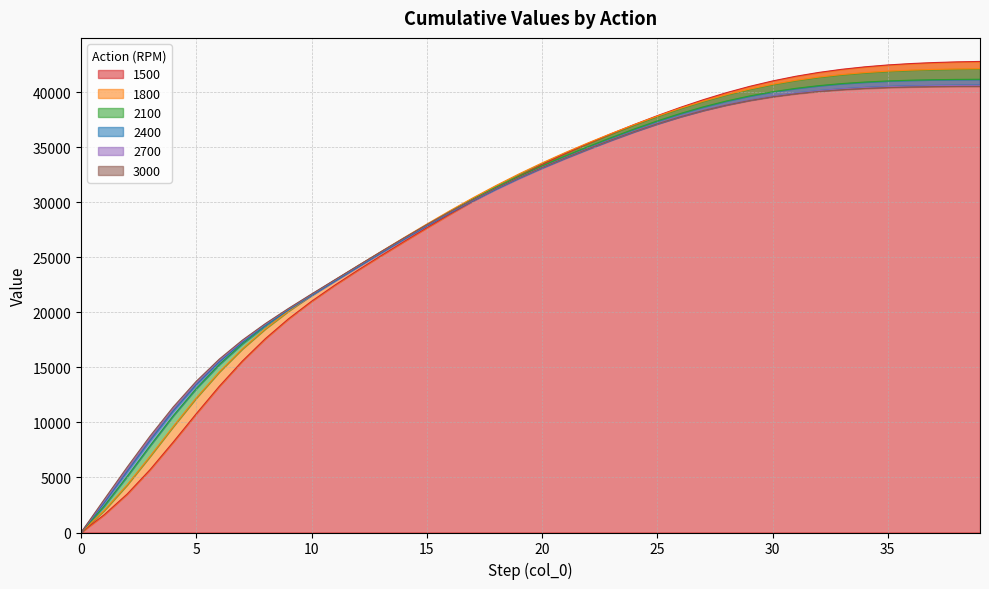

What is the average value of the 2400 series?

28825.7